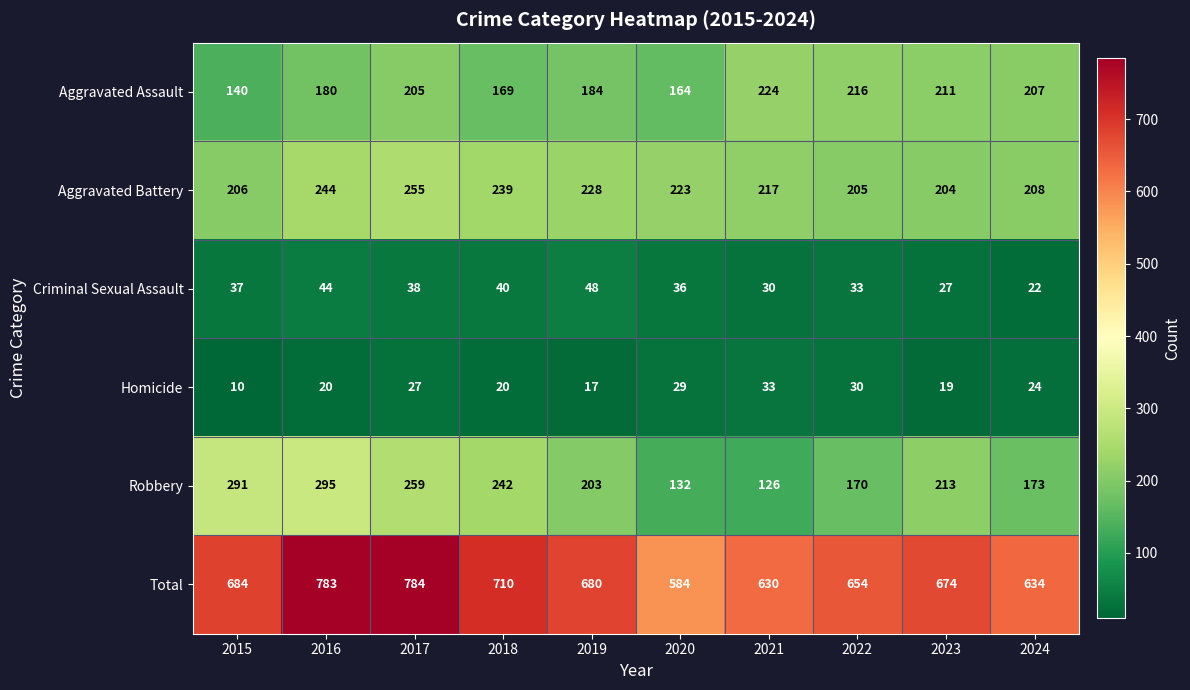

At which category is the sum across all series the highest?

2017